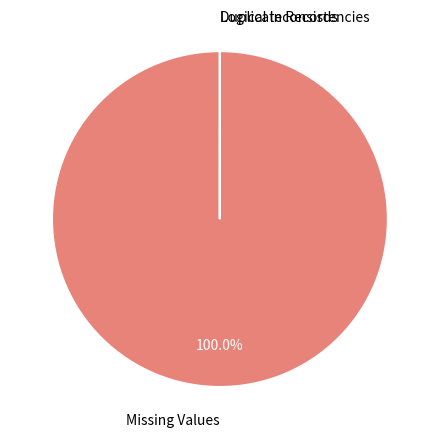

Does any single category account for the majority?

Yes